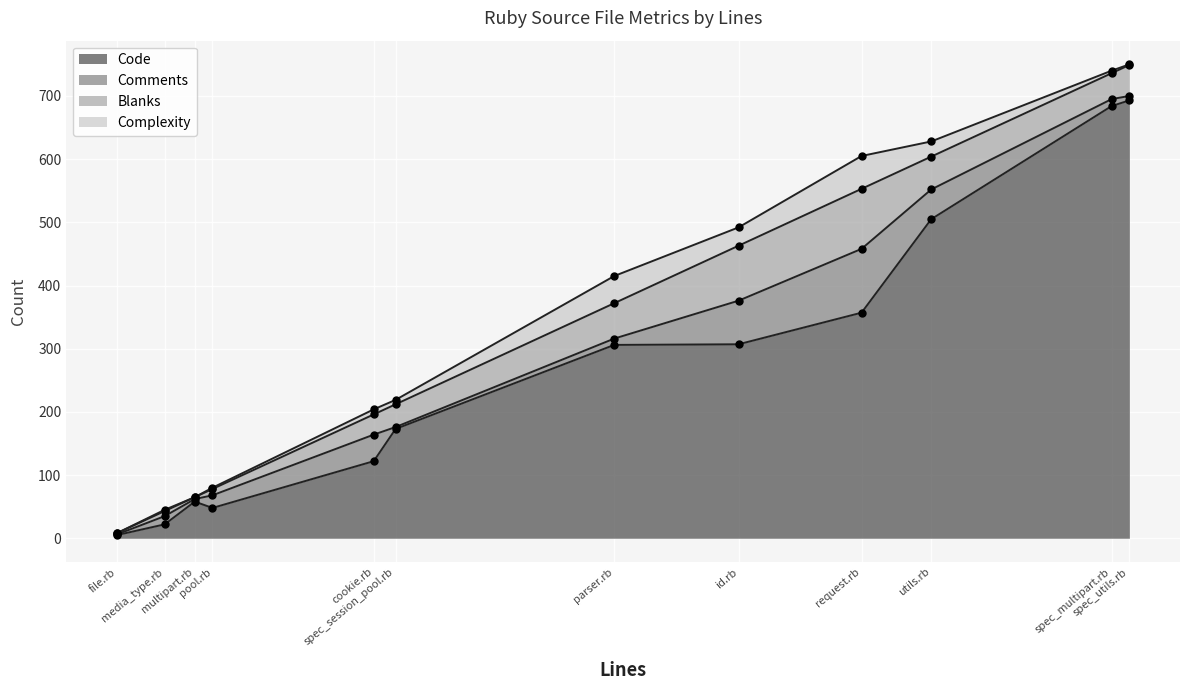

In Complexity, how many points are lower than both neighbors (excluding endpoints)?

5